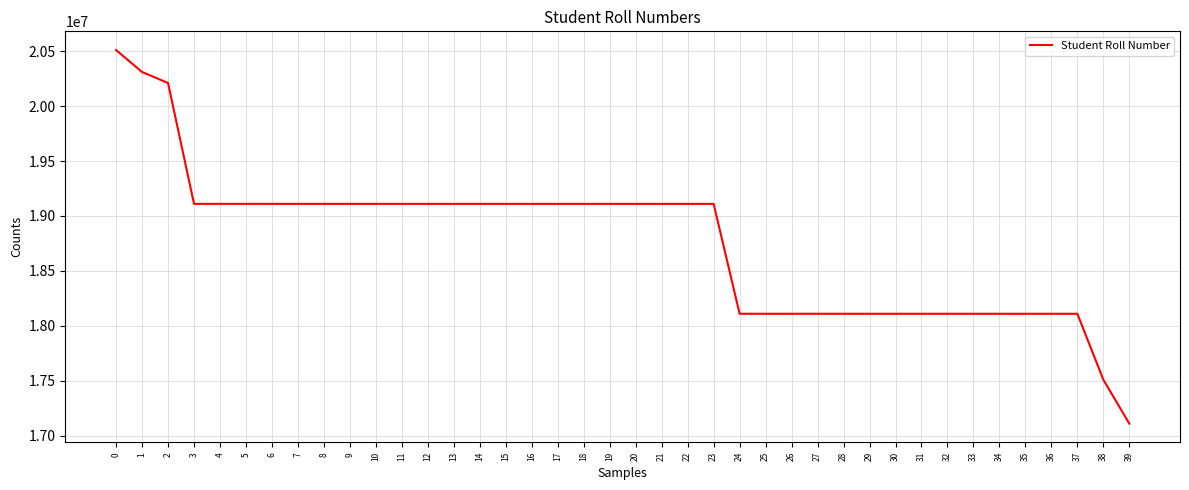

The chart shows a value of 18110011 at 34. True or false?

True